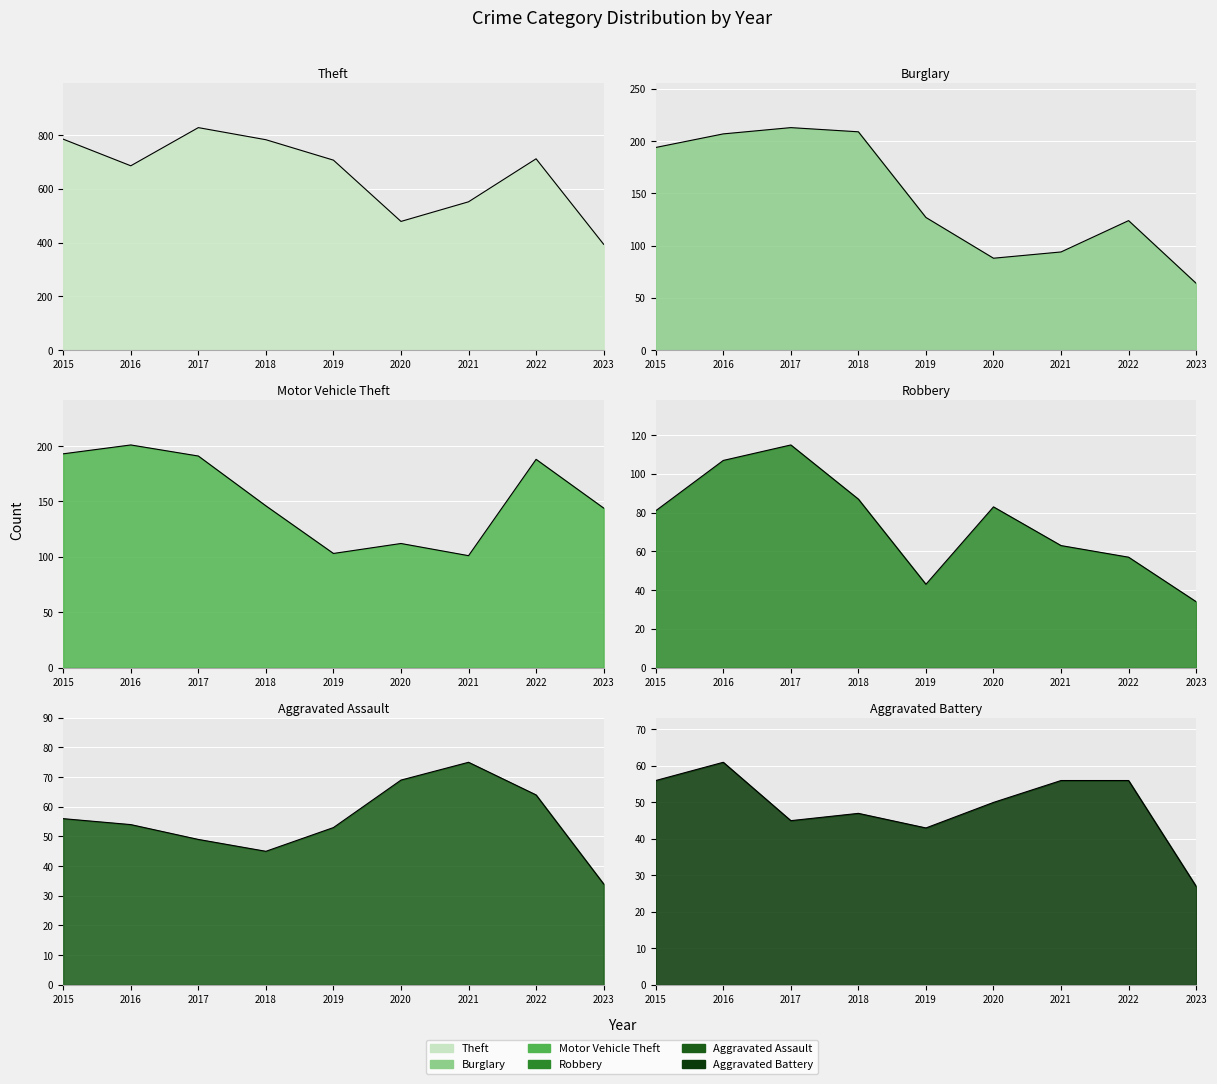

At which label does Burglary reach its minimum?

2023